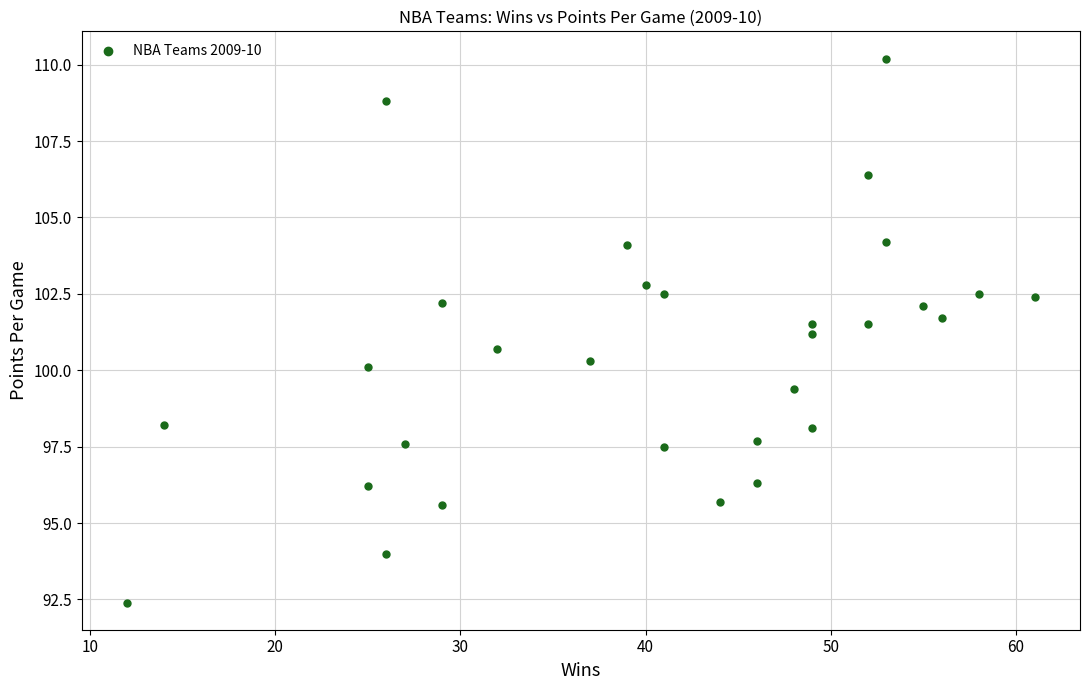

What is the range of Y values (max minus min)?

17.8